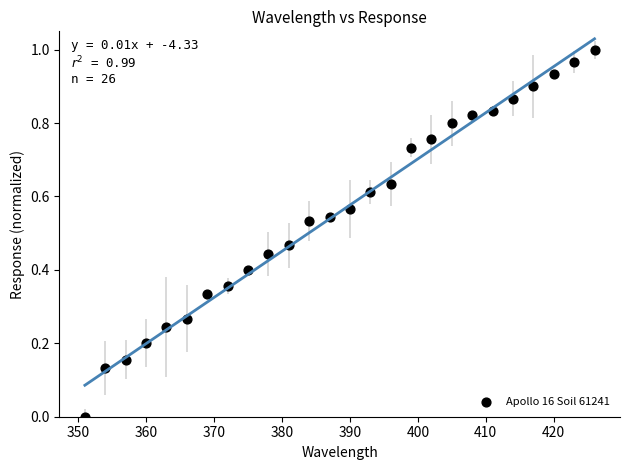

What is the range of X values (max minus min)?

75.0